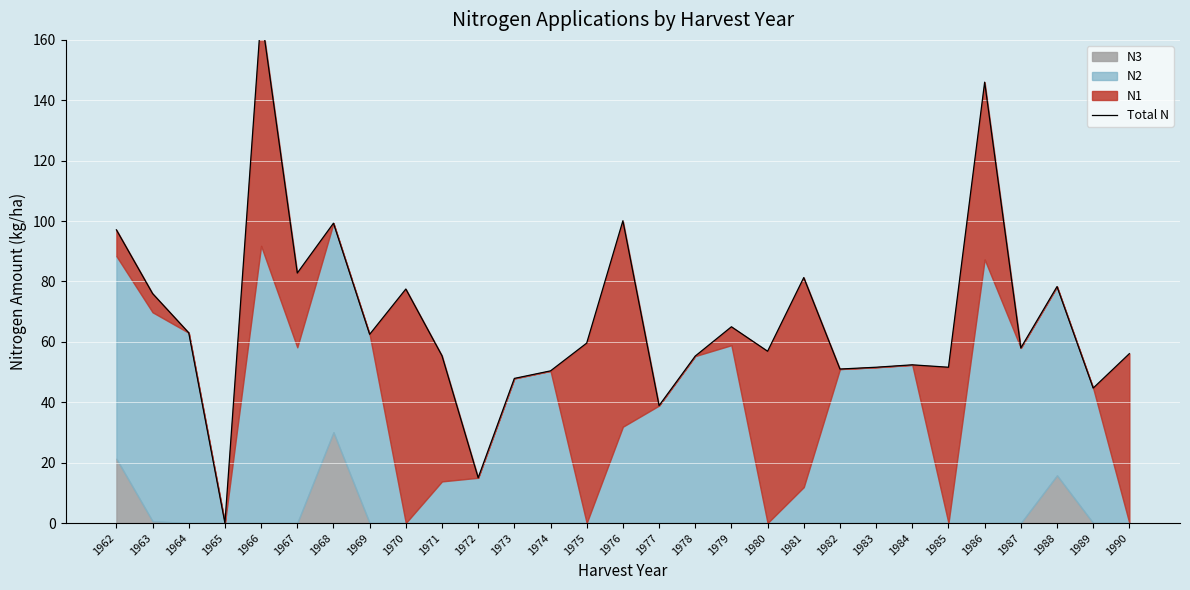

Where is the first local maximum?

1966